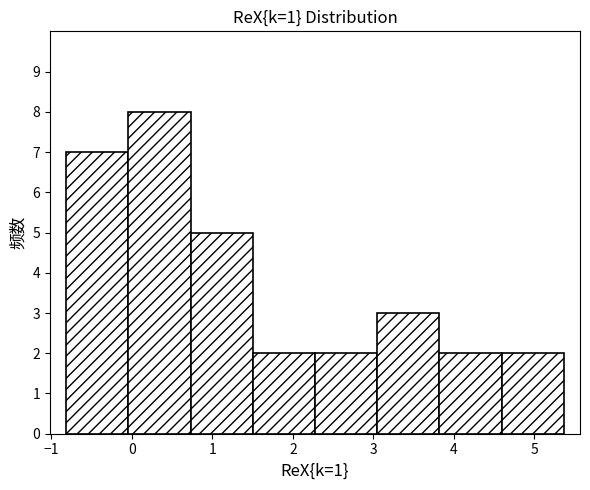

How tall is the bar that spans 2.3 to 3.0 on the x-axis? Neither the bar edges nor the heights are printed on the chart, so give them approximately, as read against the axes.

2